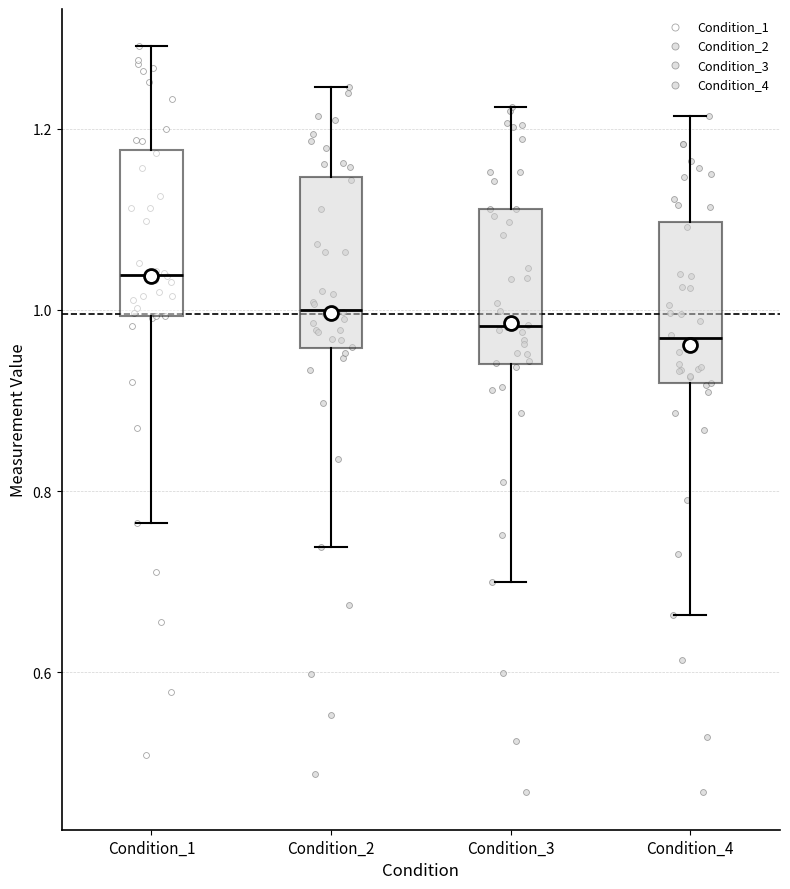

Which box's median line is the highest?

Condition_1